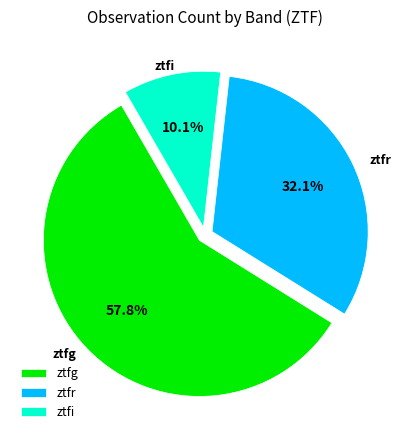

Approximately how many times larger is the value at ztfr compared to ztfg?

0.6